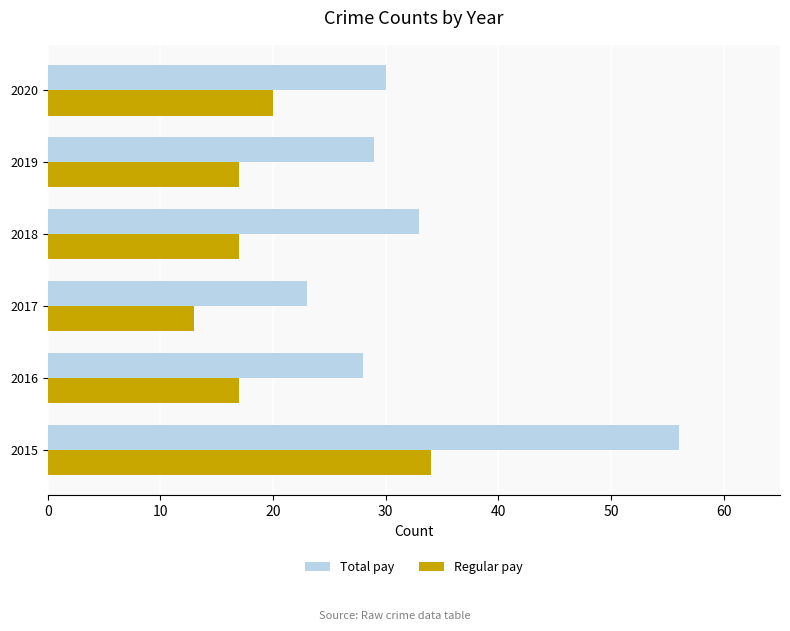

At which category does the chart reach its minimum across all series?

2017